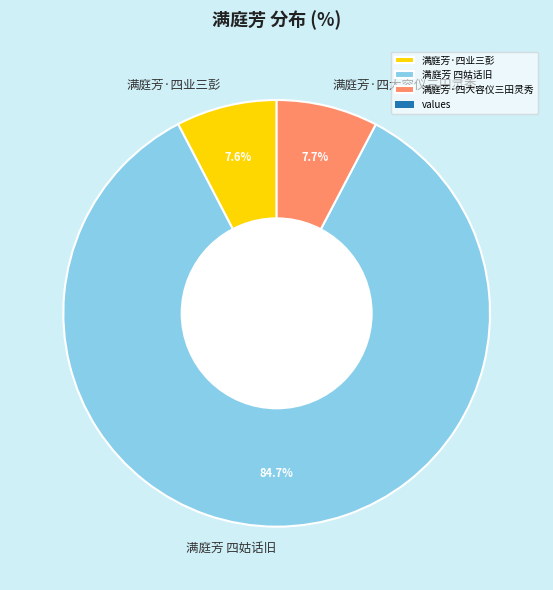

To the nearest percent, what percentage of the pie is 满庭芳·四业三彭?

8%